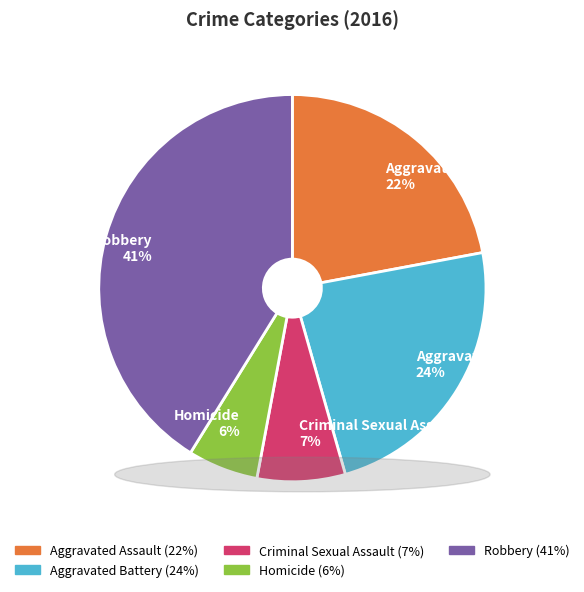

Is there any slice that represents more than half of the pie?

No